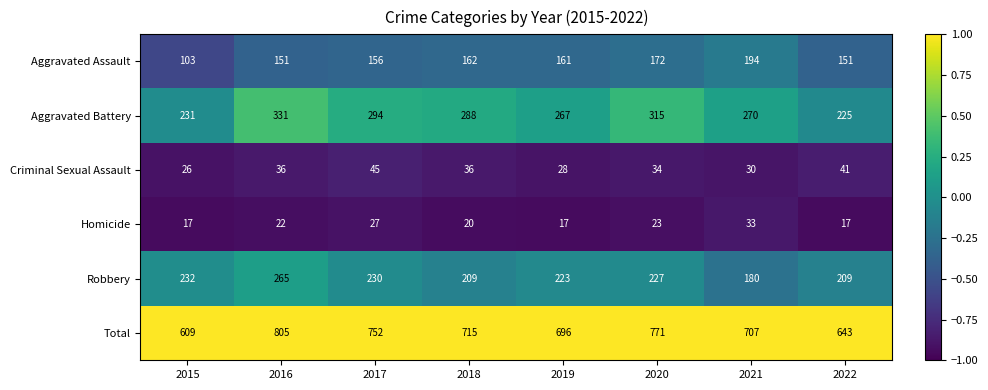

Which label corresponds to the largest value in the chart?

2016